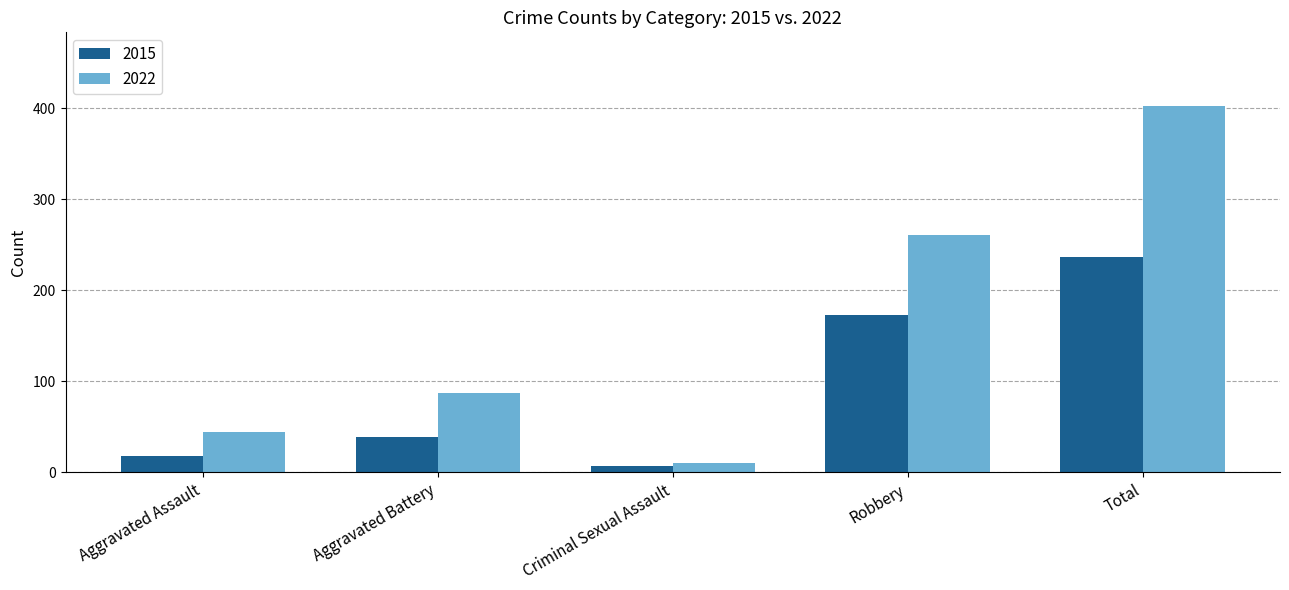

What is the spread (max minus min) of values at Criminal Sexual Assault?

3